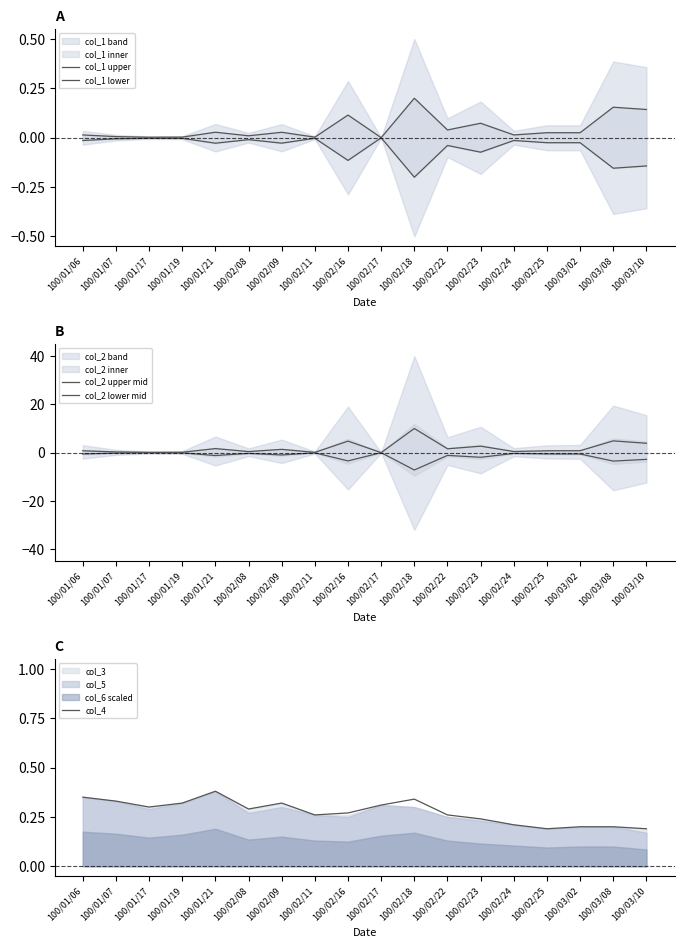

Read the col_2 upper mid value at 100/01/07.

0.3